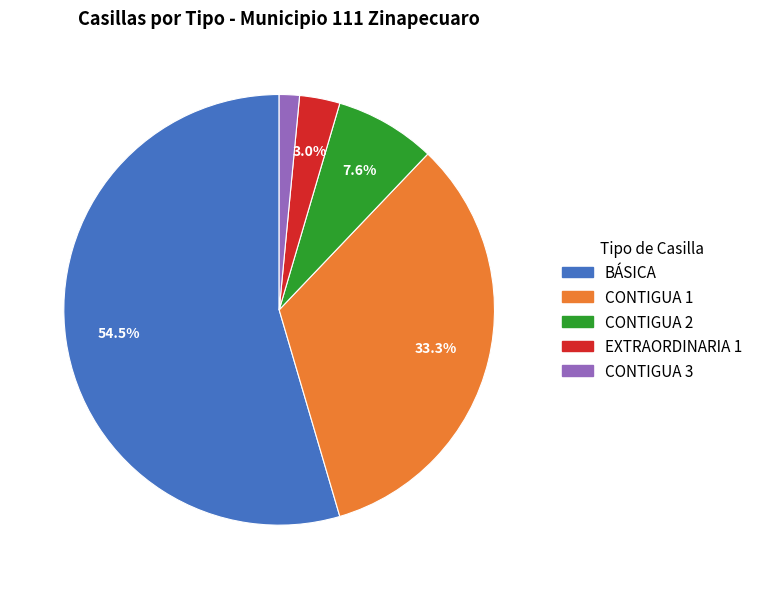

What percentage is the CONTIGUA 3 slice, to the nearest percent?

2%